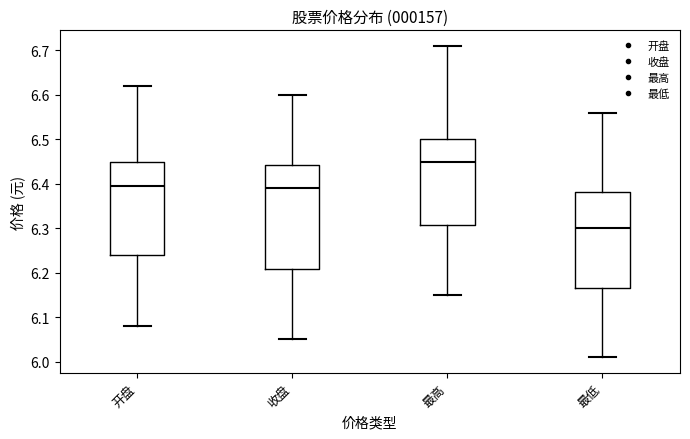

Reading left to right, read every box against the y-axis: the position of its median line, the range the box covers, and the ends of its whiskers. The values are not printed on the chart, so give them approximately, as read against the axis.

开盘: median 6.40, box 6.24 to 6.45, whiskers 6.08 to 6.62
收盘: median 6.39, box 6.21 to 6.44, whiskers 6.05 to 6.60
最高: median 6.45, box 6.31 to 6.50, whiskers 6.15 to 6.71
最低: median 6.30, box 6.17 to 6.38, whiskers 6.01 to 6.56